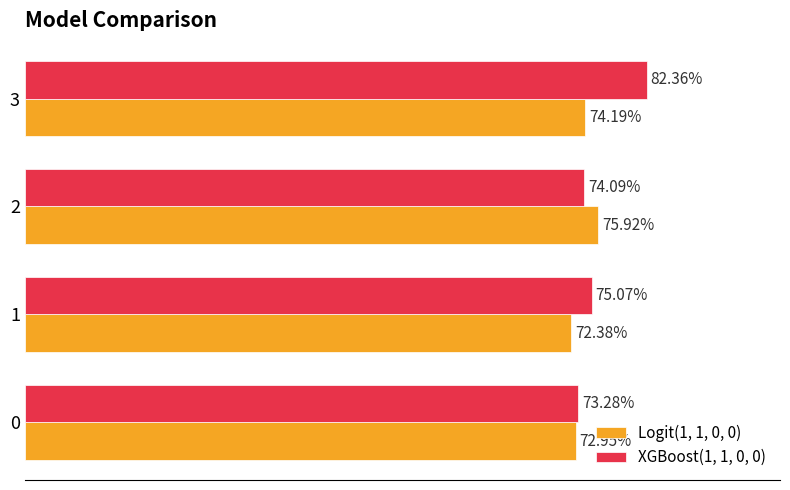

What are all the series names shown in the legend?

Logit(1, 1, 0, 0), XGBoost(1, 1, 0, 0)